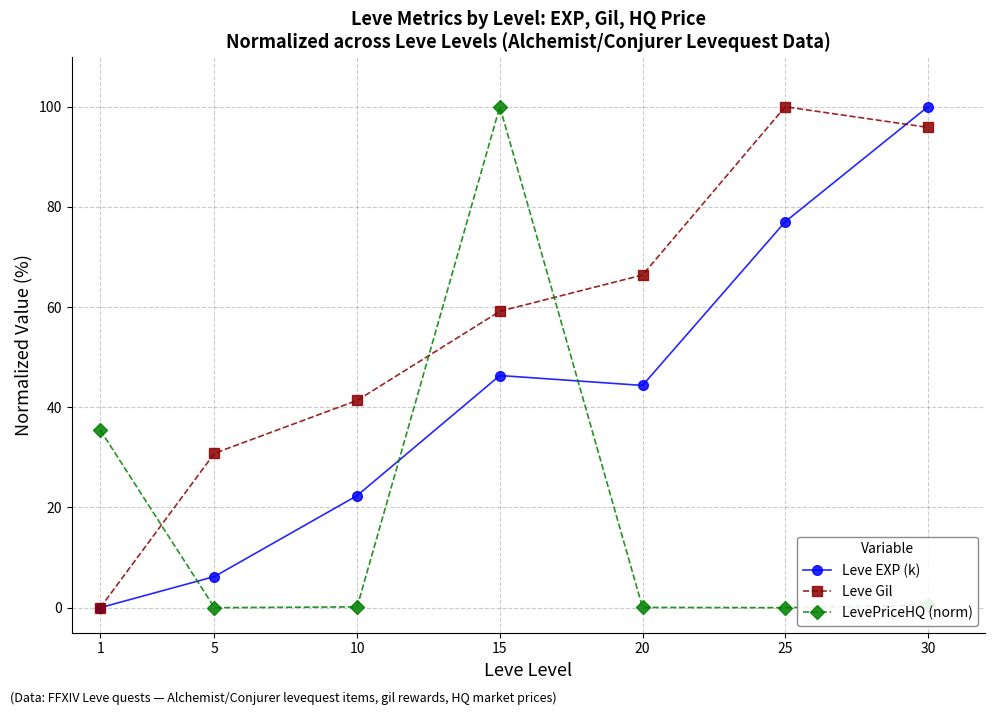

True or false: Leve EXP (k) and Leve Gil cross at least once.

True